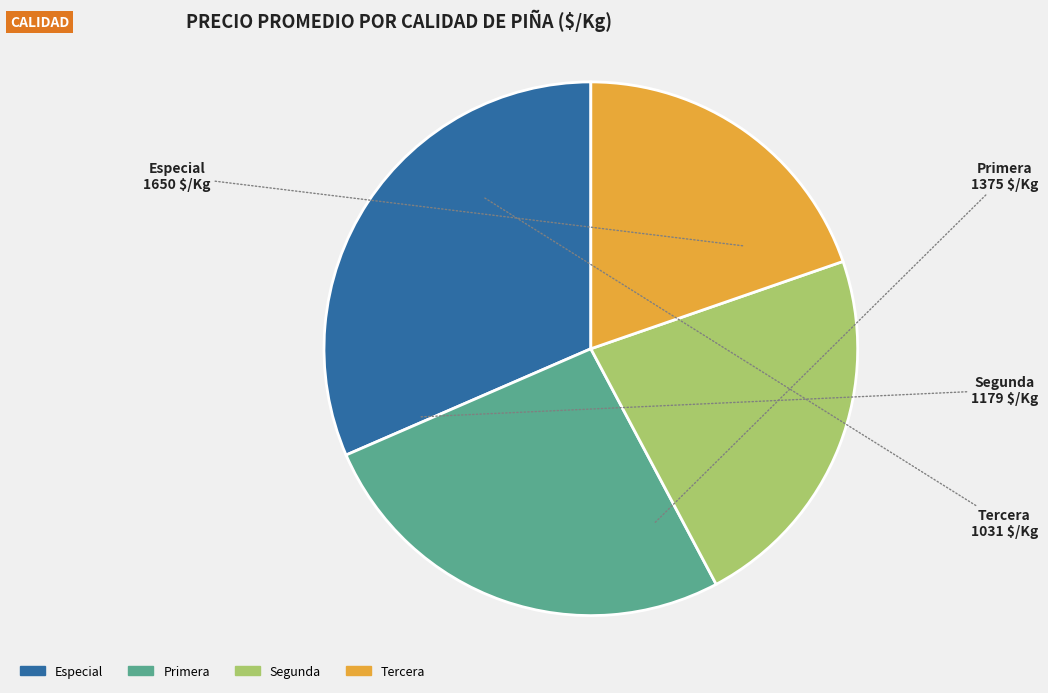

Do Tercera and Primera together represent more than half of the pie?

No